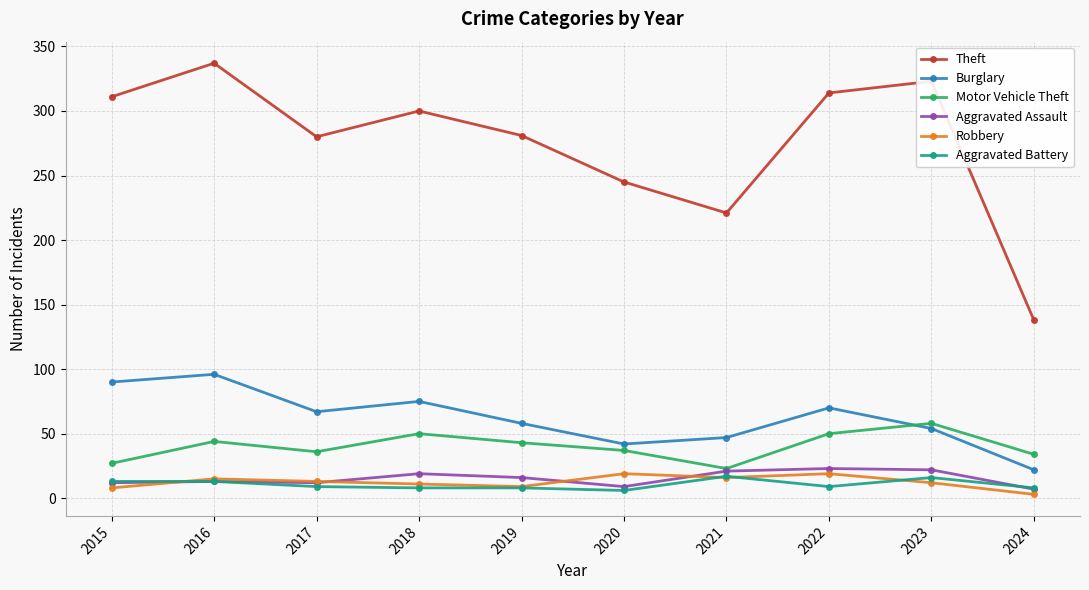

True or false: Motor Vehicle Theft has a value of 37 at 2020.

True